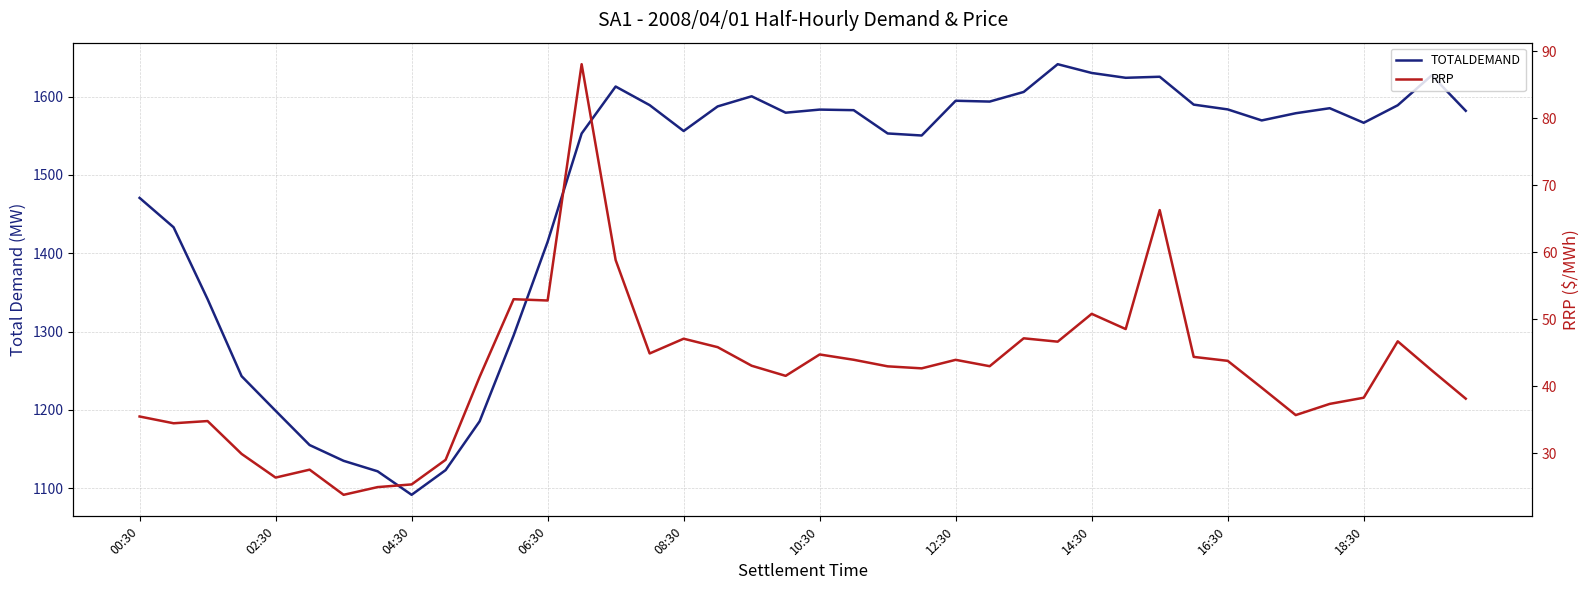

Reading right to left, list all the values displayed in this chart.

TOTALDEMAND: 1581.8	1627.0	1588.8	1566.5	1585.1	1578.7	1569.5	1583.5	1589.7	1625.2	1623.9	1630.1	1641.3	1605.8	1593.5	1594.6	1550.2	1552.8	1582.6	1583.3	1579.3	1600.3	1587.4	1556.0	1589.0	1612.8	1552.8	1414.5	1295.0	1185.3	1123.0	1091.5	1121.5	1134.9	1155.0	1198.8	1243.0	1341.2	1433.1	1470.6
RRP: 38.2	42.4	46.7	38.3	37.4	35.7	39.8	43.8	44.4	66.3	48.5	50.8	46.7	47.2	43.0	44.0	42.7	43.0	44.0	44.8	41.6	43.1	45.9	47.1	44.9	58.8	88.0	52.8	53.0	41.4	29.1	25.4	25.0	23.8	27.6	26.4	29.9	34.8	34.5	35.5